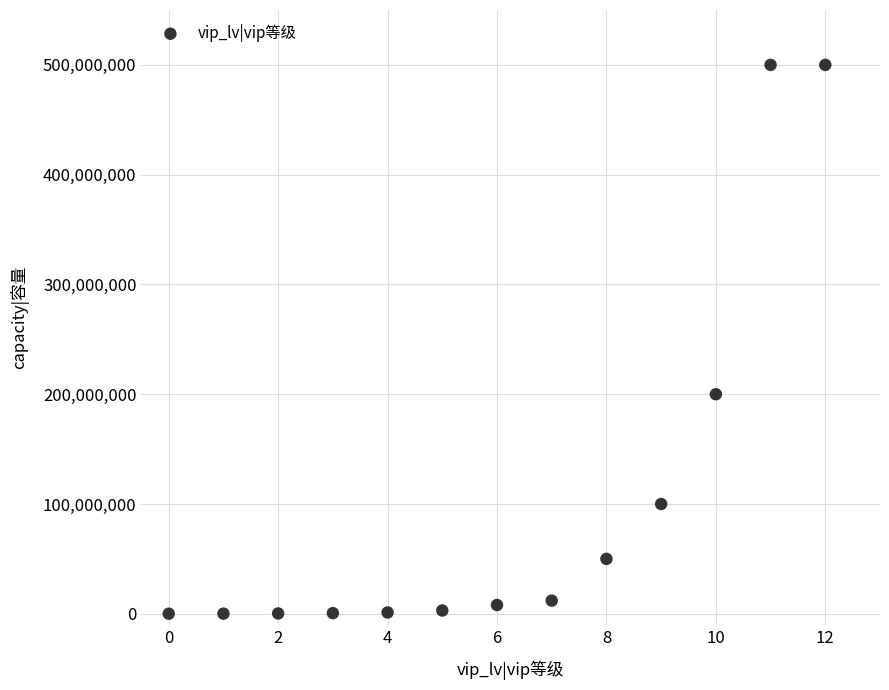

What is the range of Y values (max minus min)?

499920000